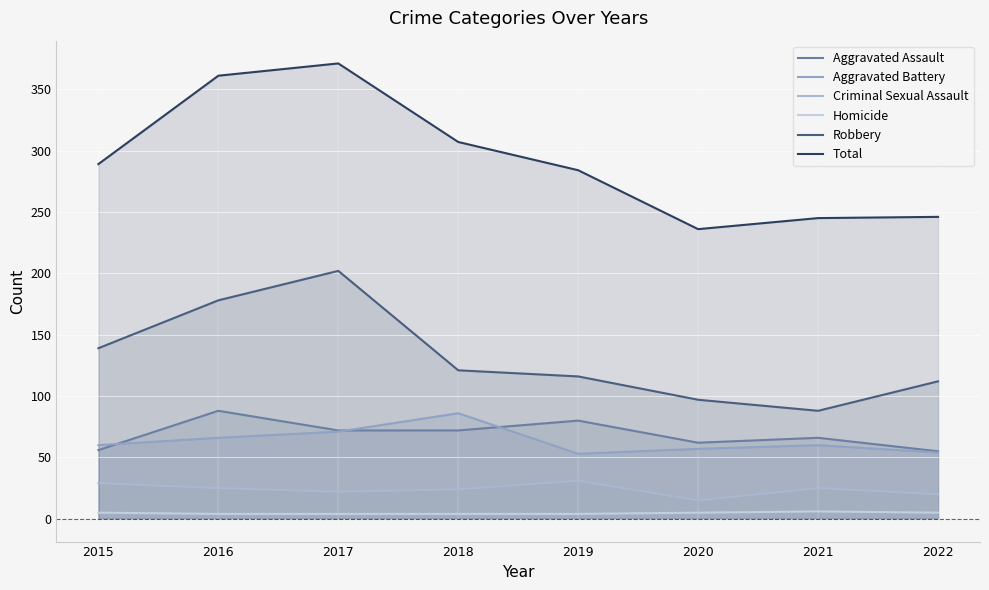

At which category does Criminal Sexual Assault reach its first local valley?

2017